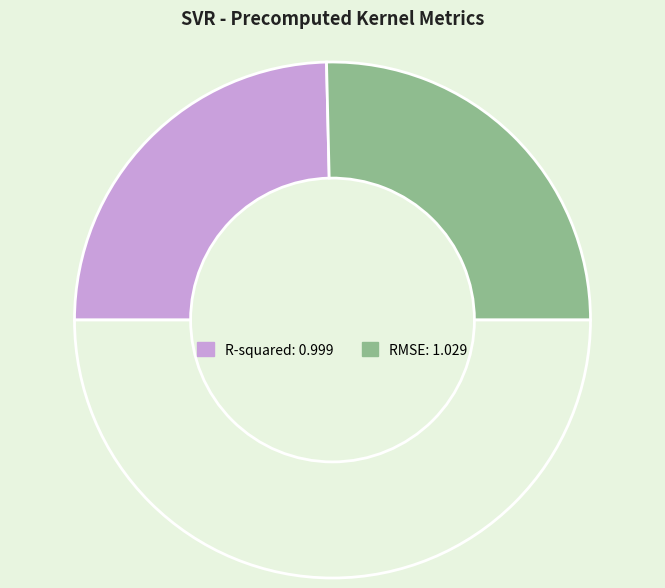

How many segments does this pie chart have?

3